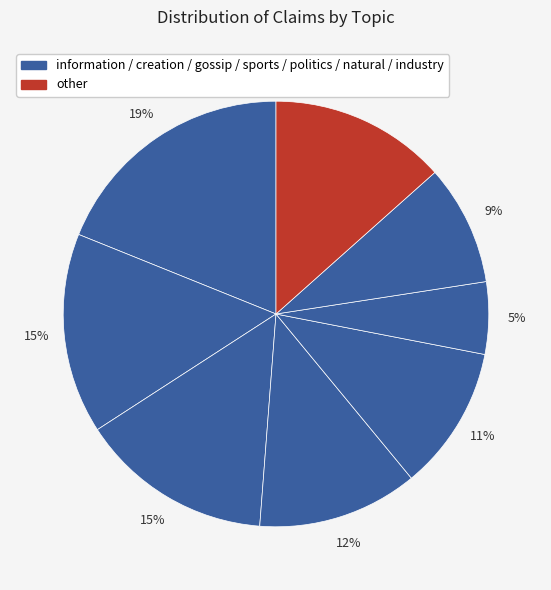

How many slices are in this pie chart?

8